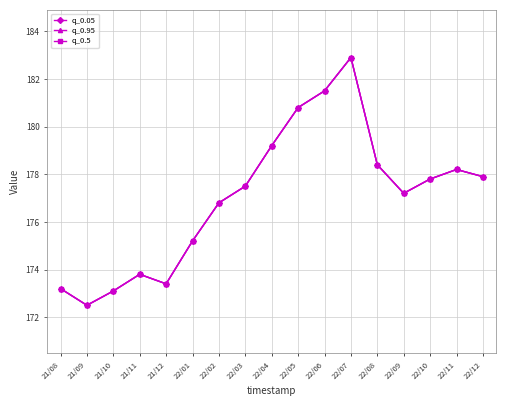

Which series has the largest range (max minus min)?

q_0.05